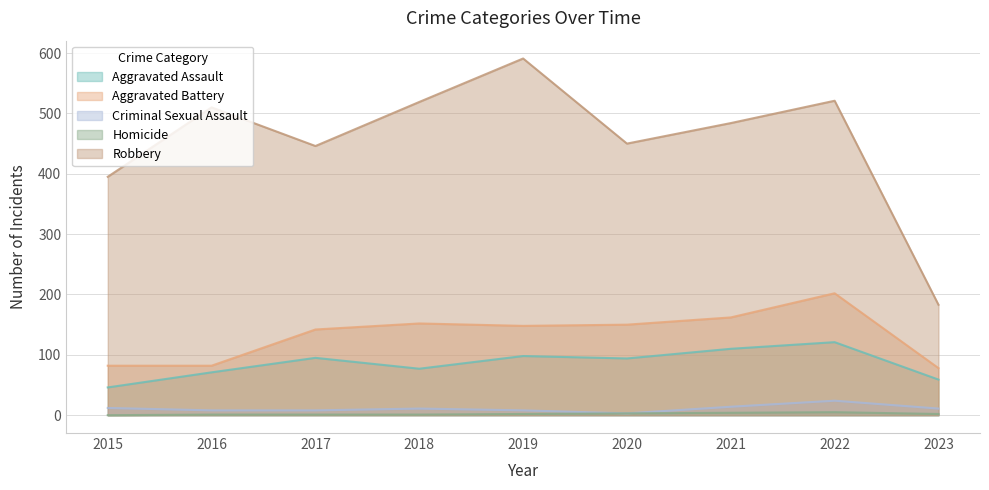

How many values in Homicide are above zero?

8